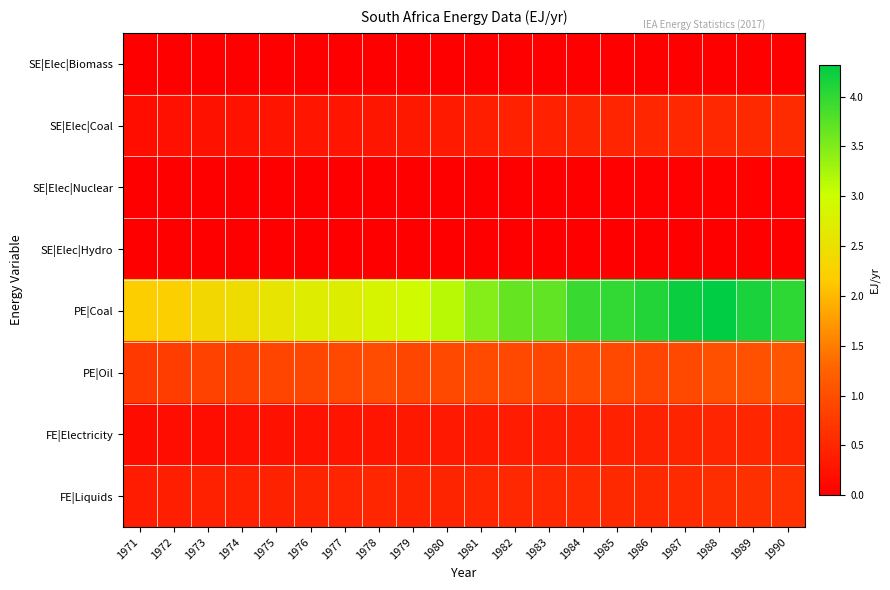

Reading left to right, list all the values displayed in this chart.

SE|Elec|Biomass: 1971=0.0	1972=0.0	1973=0.0	1974=0.0	1975=0.0	1976=0.0	1977=0.0	1978=0.0	1979=0.0	1980=0.0	1981=0.0	1982=0.0	1983=0.0	1984=0.0	1985=0.0	1986=0.0	1987=0.0	1988=0.0	1989=0.0	1990=0.0
SE|Elec|Coal: 1971=0.2	1972=0.2	1973=0.2	1974=0.2	1975=0.3	1976=0.3	1977=0.3	1978=0.3	1979=0.3	1980=0.4	1981=0.4	1982=0.4	1983=0.4	1984=0.5	1985=0.5	1986=0.5	1987=0.5	1988=0.5	1989=0.5	1990=0.6
SE|Elec|Nuclear: 1971=0.0	1972=0.0	1973=0.0	1974=0.0	1975=0.0	1976=0.0	1977=0.0	1978=0.0	1979=0.0	1980=0.0	1981=0.0	1982=0.0	1983=0.0	1984=0.0	1985=0.0	1986=0.0	1987=0.0	1988=0.0	1989=0.0	1990=0.0
SE|Elec|Hydro: 1971=0.0	1972=0.0	1973=0.0	1974=0.0	1975=0.0	1976=0.0	1977=0.0	1978=0.0	1979=0.0	1980=0.0	1981=0.0	1982=0.0	1983=0.0	1984=0.0	1985=0.0	1986=0.0	1987=0.0	1988=0.0	1989=0.0	1990=0.0
PE|Coal: 1971=2.2	1972=2.2	1973=2.4	1974=2.4	1975=2.6	1976=2.7	1977=2.7	1978=2.8	1979=2.9	1980=3.1	1981=3.5	1982=3.7	1983=3.7	1984=4.0	1985=4.0	1986=4.1	1987=4.2	1988=4.3	1989=4.1	1990=4.0
PE|Oil: 1971=0.7	1972=0.8	1973=0.9	1974=0.8	1975=0.9	1976=0.9	1977=0.9	1978=1.0	1979=0.9	1980=0.9	1981=1.0	1982=0.9	1983=0.9	1984=1.0	1985=0.9	1986=0.9	1987=0.9	1988=1.0	1989=1.0	1990=1.1
FE|Electricity: 1971=0.2	1972=0.2	1973=0.2	1974=0.2	1975=0.2	1976=0.2	1977=0.3	1978=0.3	1979=0.3	1980=0.3	1981=0.4	1982=0.4	1983=0.4	1984=0.4	1985=0.4	1986=0.4	1987=0.5	1988=0.5	1989=0.5	1990=0.5
FE|Liquids: 1971=0.4	1972=0.4	1973=0.4	1974=0.4	1975=0.5	1976=0.5	1977=0.5	1978=0.5	1979=0.5	1980=0.5	1981=0.5	1982=0.5	1983=0.5	1984=0.5	1985=0.5	1986=0.5	1987=0.6	1988=0.6	1989=0.6	1990=0.6